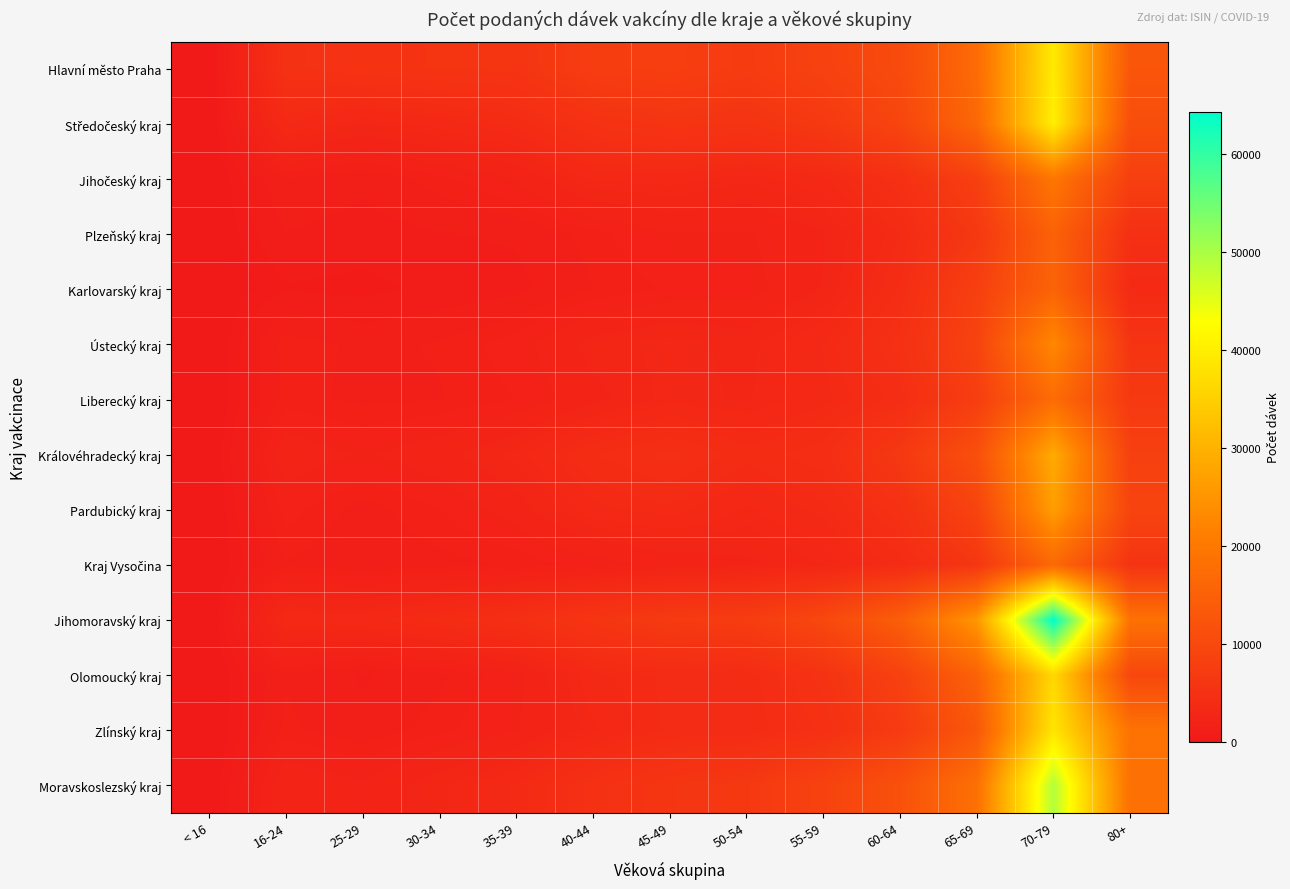

At how many categories does at least one series exceed 31752?

1